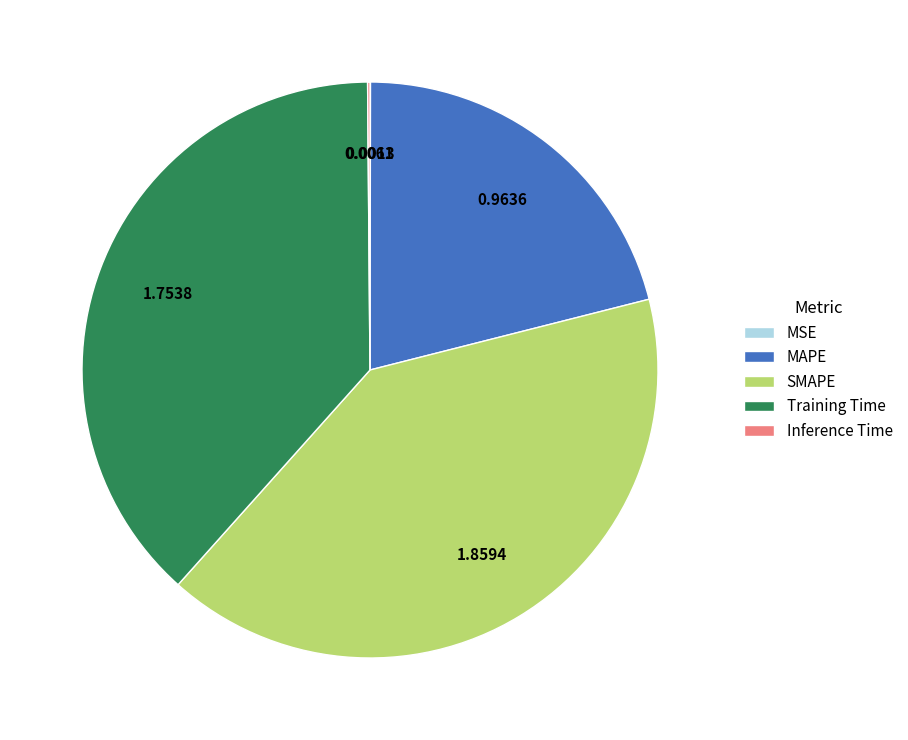

Is there a majority slice in this chart?

No